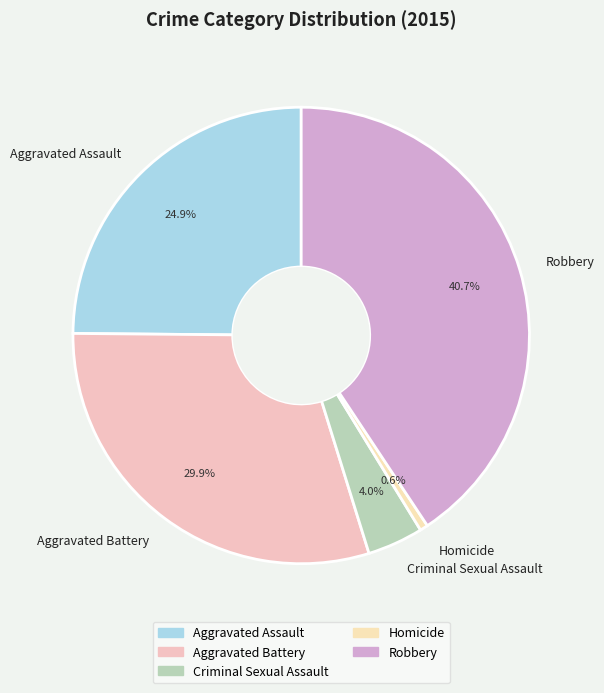

What percentage is the Robbery slice, to the nearest percent?

41%